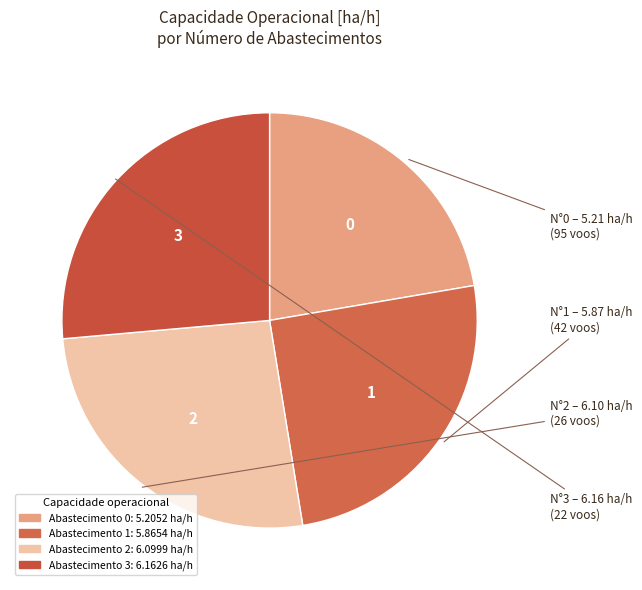

How many slices are in this pie chart?

4